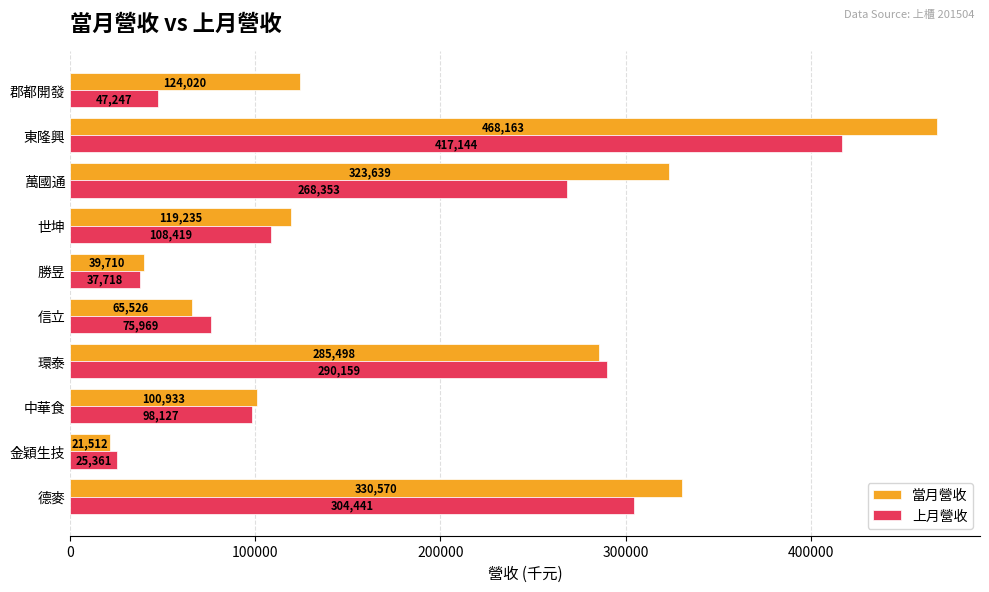

What is the average value of the 當月營收 series?

187881